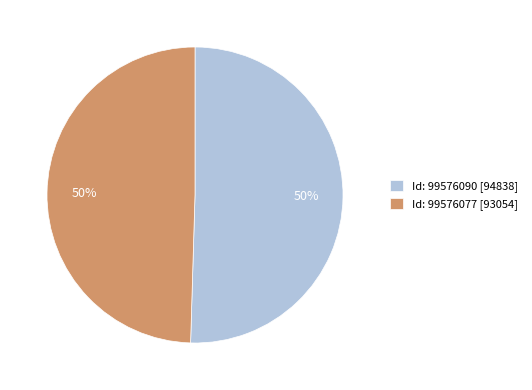

What is the ratio of the value at Id: 99576090 [94838] to the value at Id: 99576077 [93054]?

1.0